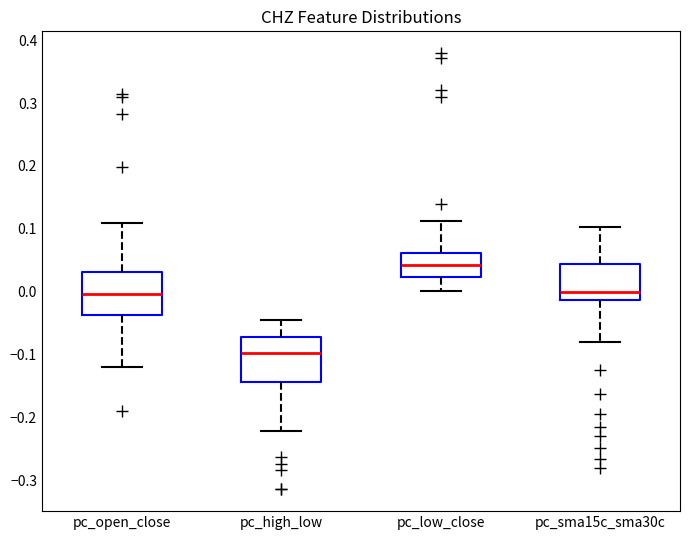

Reading left to right, read every box against the y-axis: the position of its median line, the range the box covers, and the ends of its whiskers. The values are not printed on the chart, so give them approximately, as read against the axis.

pc_open_close: median 0.00, box -0.04 to 0.03, whiskers -0.12 to 0.11
pc_high_low: median -0.10, box -0.14 to -0.07, whiskers -0.22 to -0.04
pc_low_close: median 0.04, box 0.02 to 0.06, whiskers 0.00 to 0.11
pc_sma15c_sma30c: median 0.00, box -0.01 to 0.04, whiskers -0.08 to 0.10